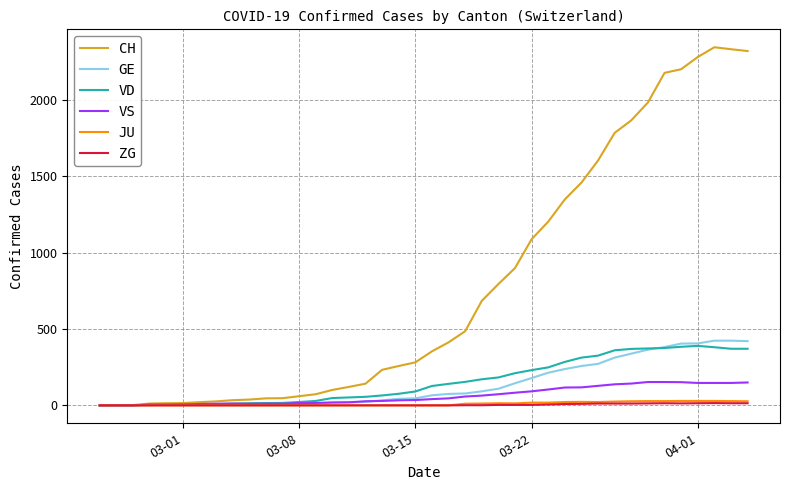

Which series has the largest total across all categories?

CH